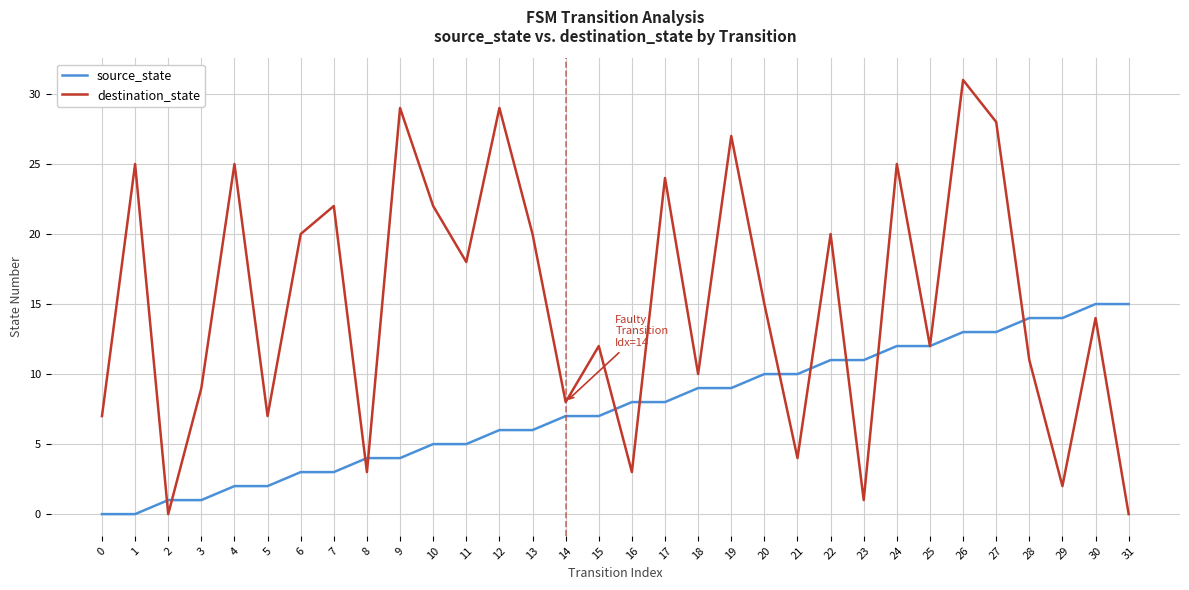

At which category does the chart reach its peak across all series?

26